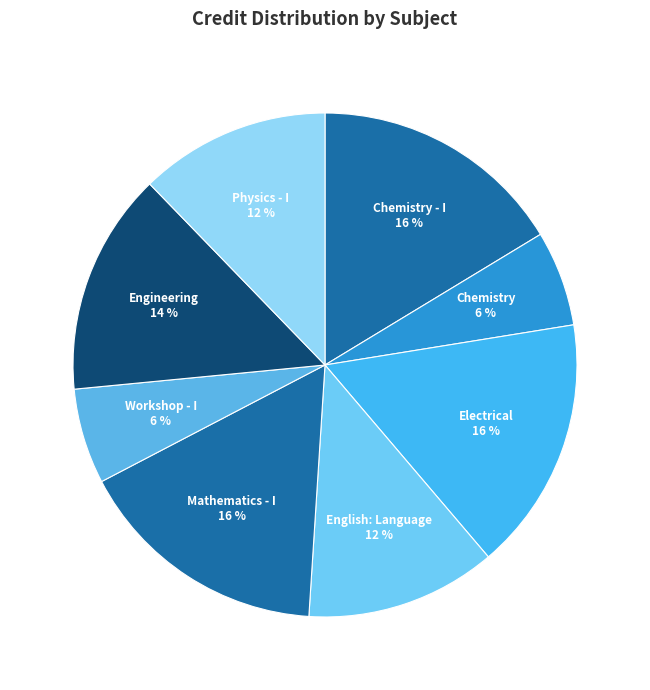

What is the smallest slice in the pie chart?

Chemistry
Laboratory
(CH110)